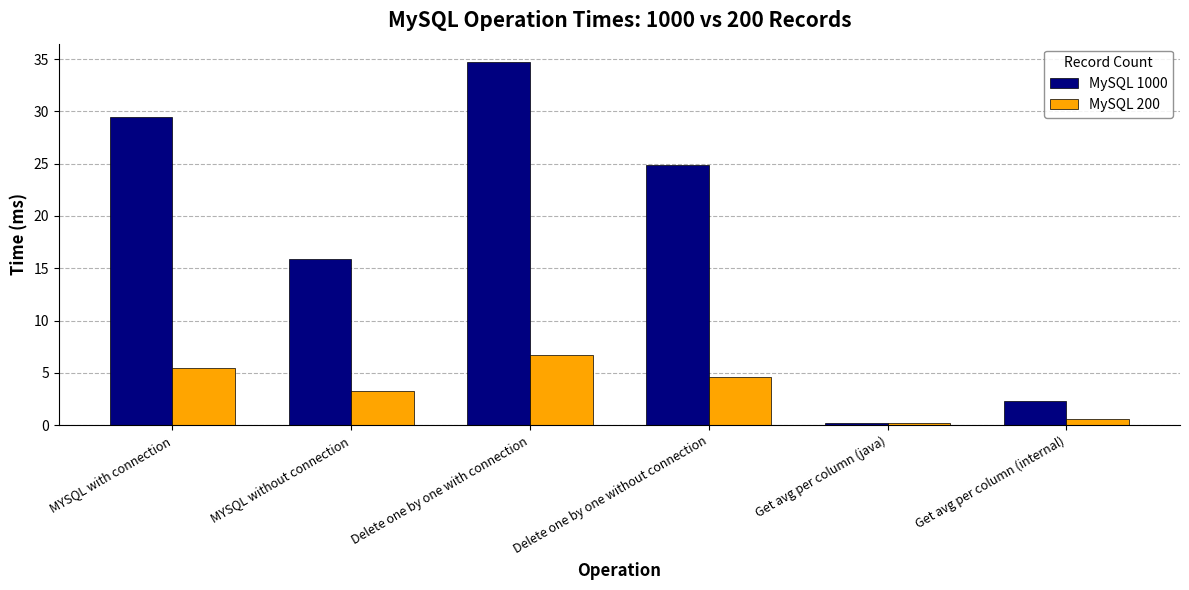

What is the sum of all MySQL 200 values?

20.8